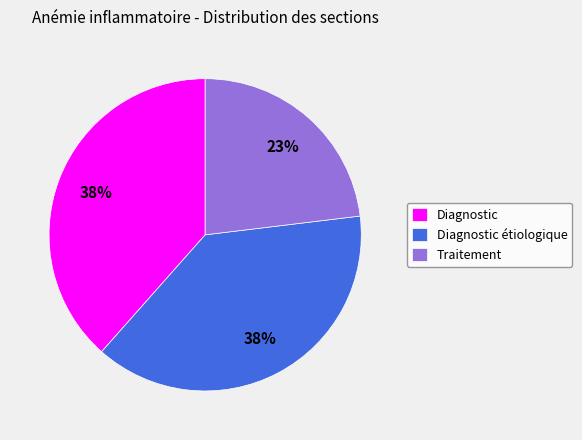

Is it true that Diagnostic étiologique is 38% of the pie?

True